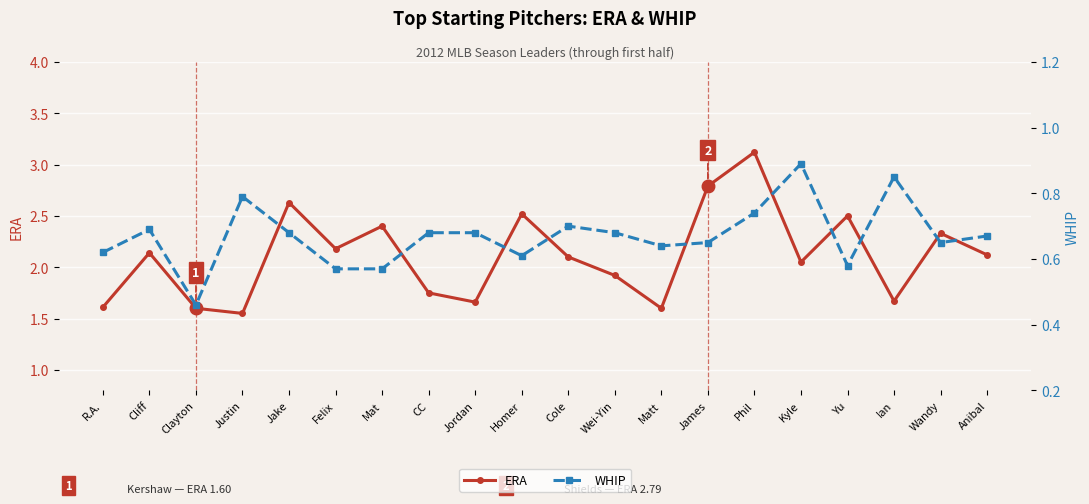

What is the difference between the highest and lowest values at Ian?

0.8